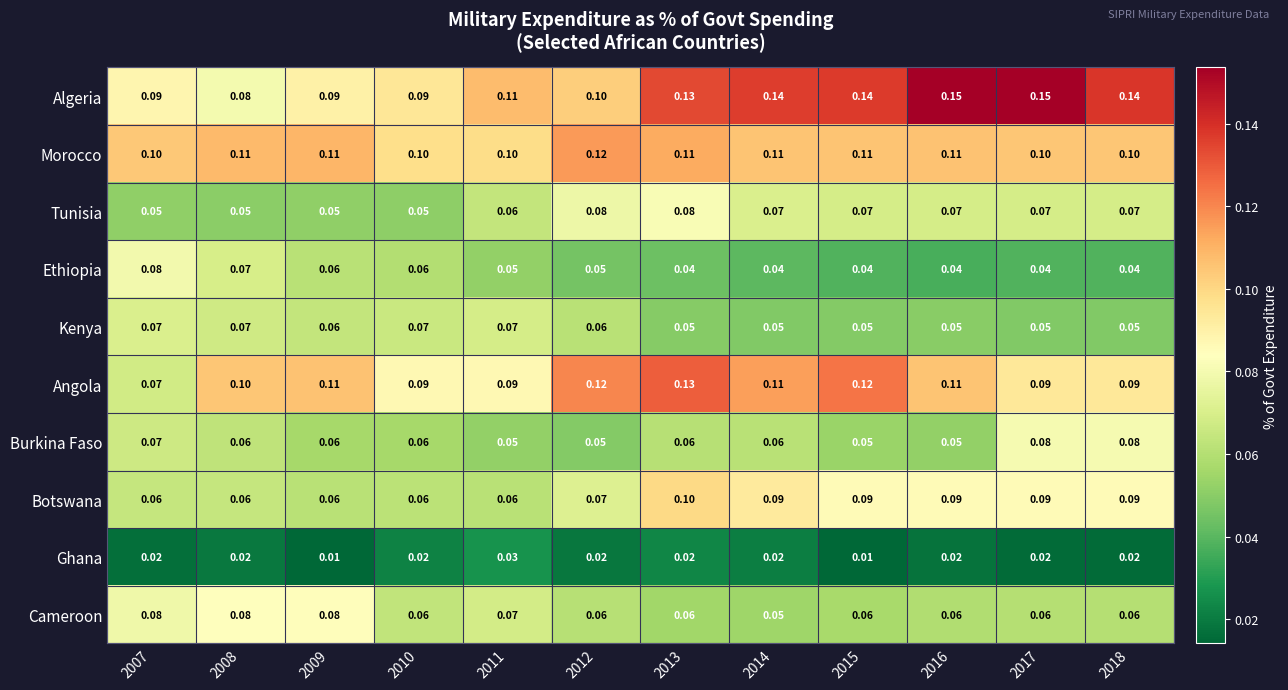

Which series has the largest total across all categories?

Algeria